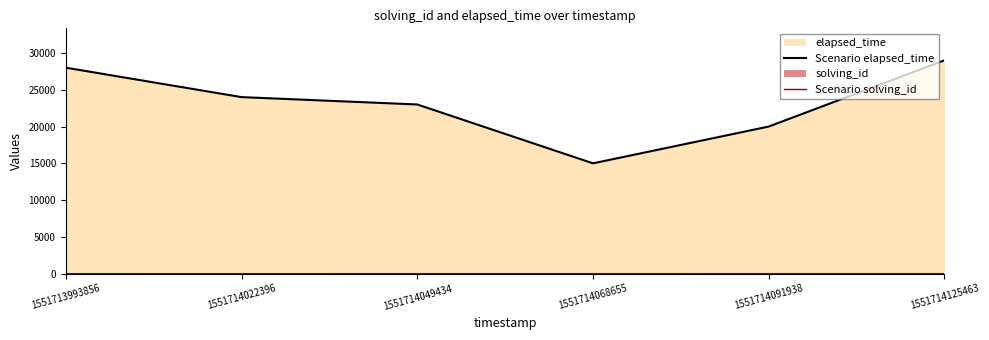

At which category is the sum across all series the highest?

1551714125463